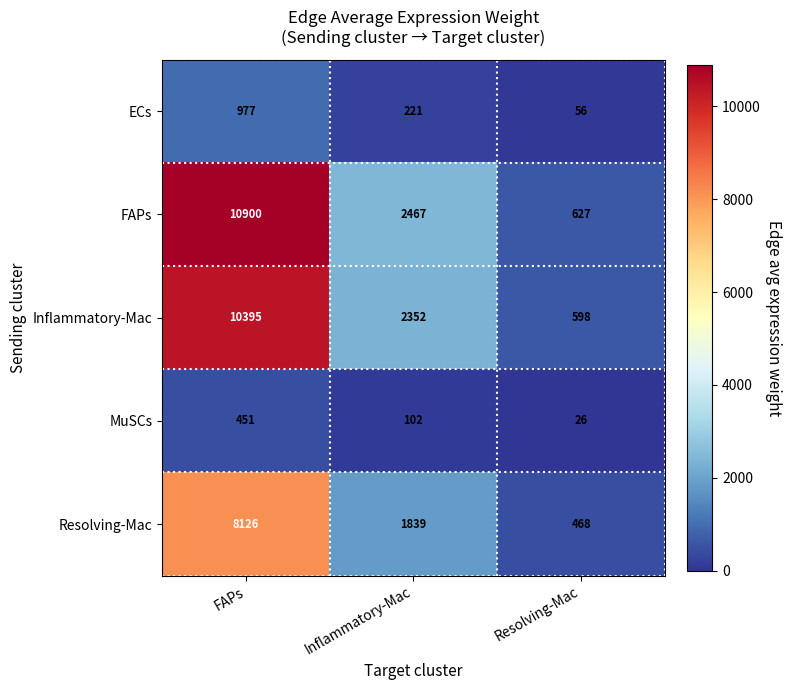

Reading left to right, extract all data points from this chart.

ECs: 977	221	56
FAPs: 10900	2467	627
Inflammatory-Mac: 10395	2352	598
MuSCs: 451	102	26
Resolving-Mac: 8126	1839	468